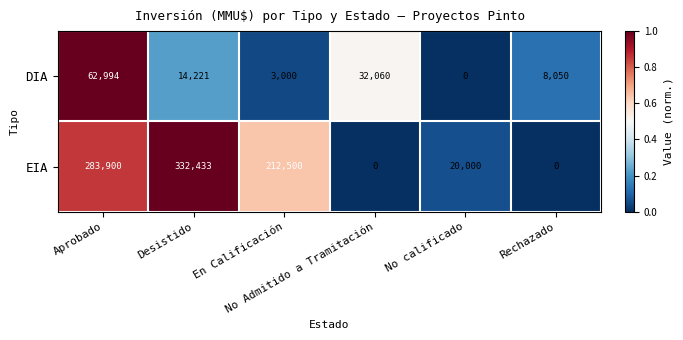

What is the average value of the DIA series?

20054